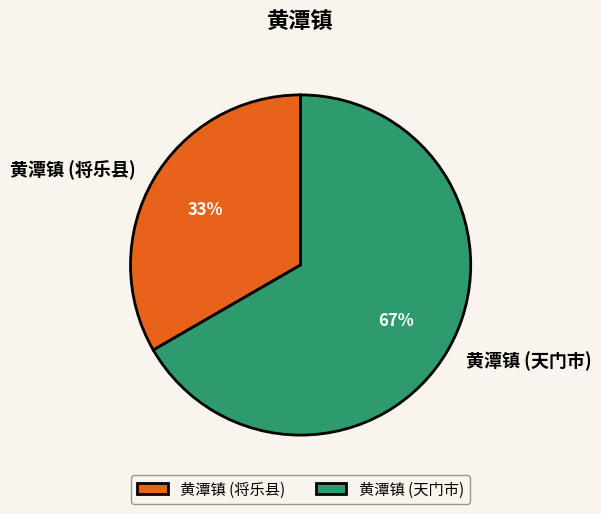

True or false: 黄潭镇 (天门市) accounts for 67% of the total.

True